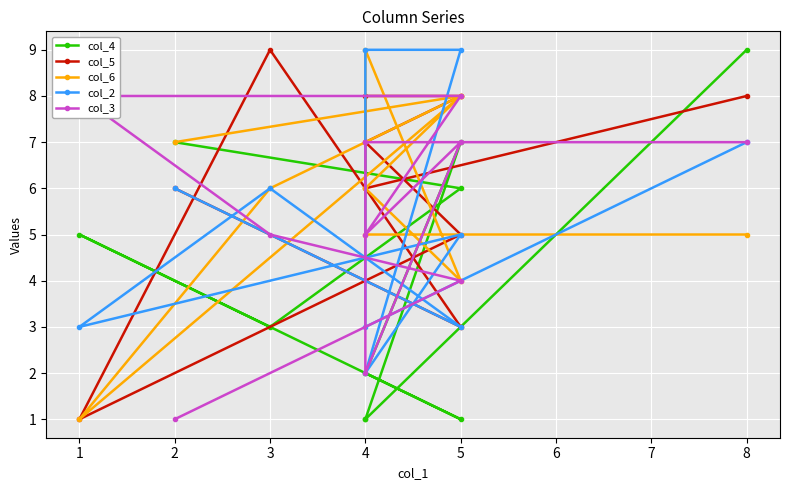

What is the minimum value shown in the chart?

1